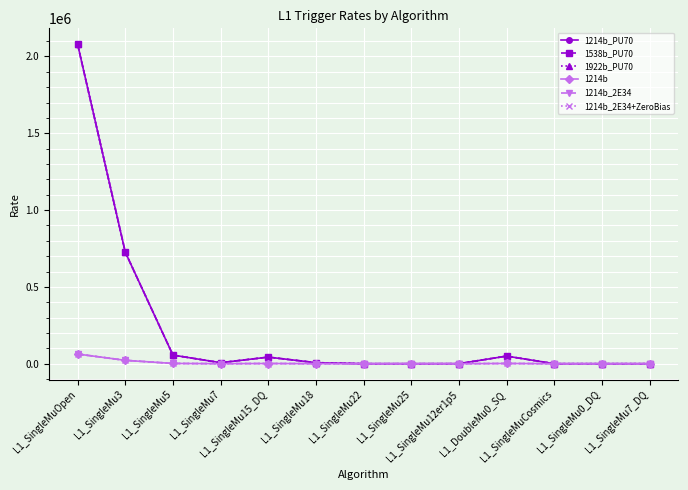

What position from the left is L1_SingleMu25?

8